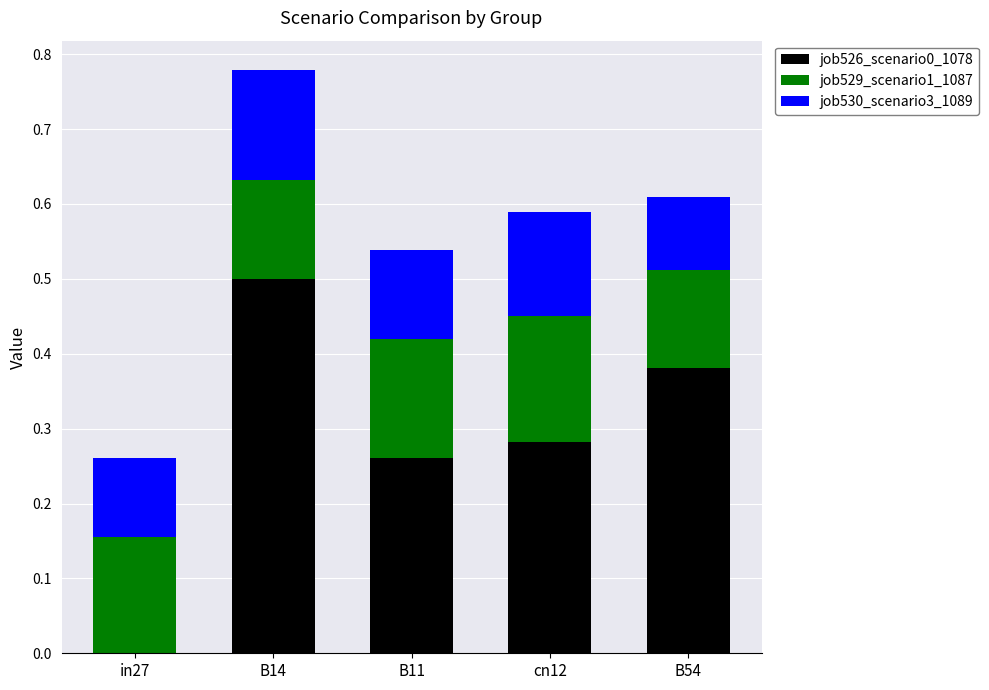

What is the maximum value for job526_scenario0_1078?

0.5